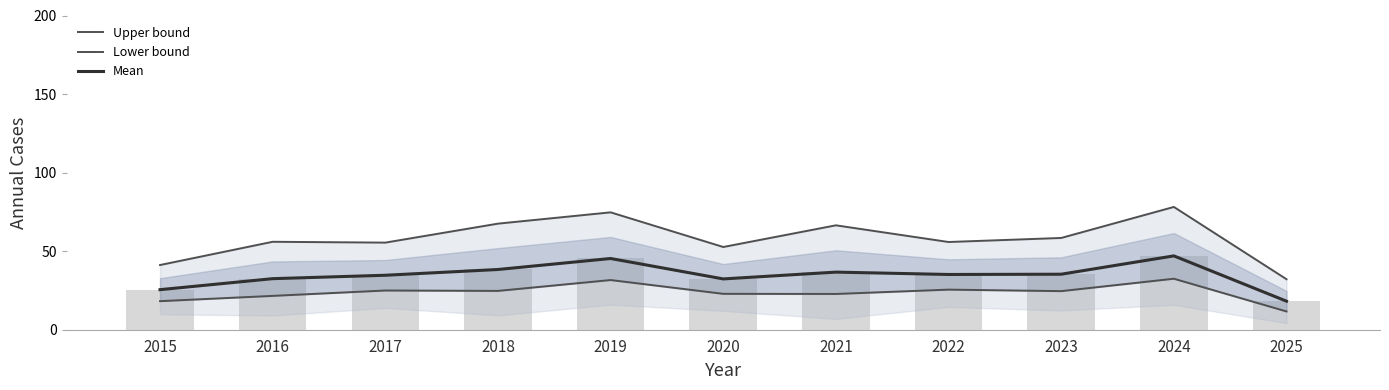

What is the value of the Lower bound bar at the 5th from the left?

31.6